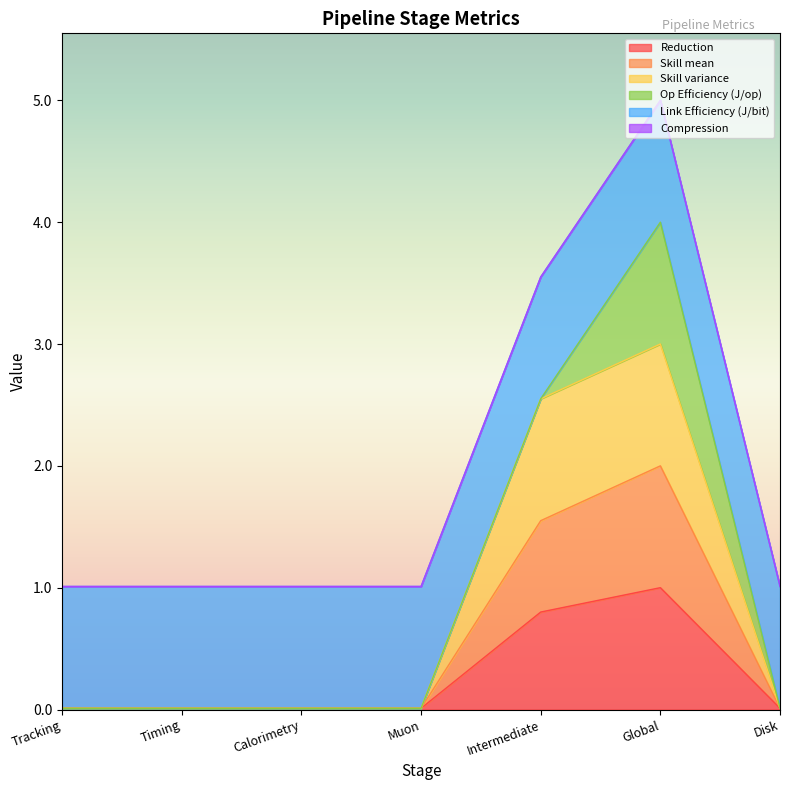

True or false: Reduction has a value of 1.1 at Intermediate.

False